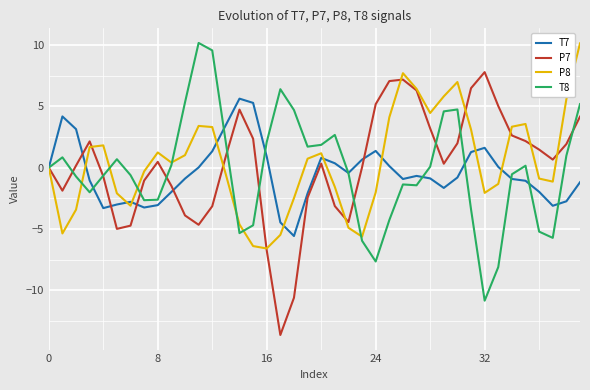

What is the average value of the P7 series?

0.2